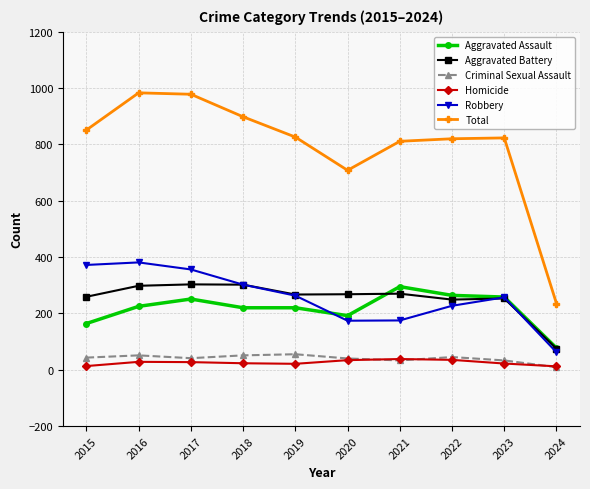

What is the spread (max minus min) of values at 2024?

226